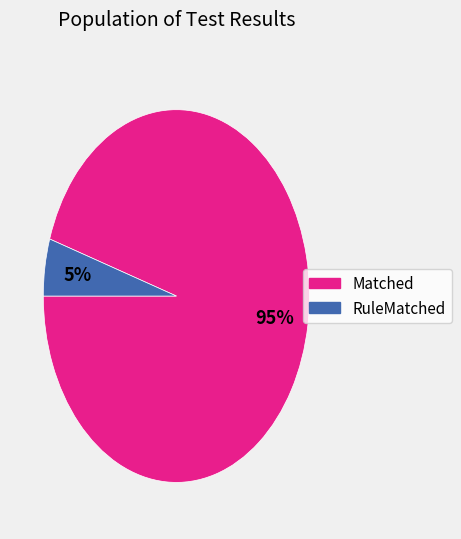

To the nearest percent, what is the difference between the largest and smallest slice percentages?

90%